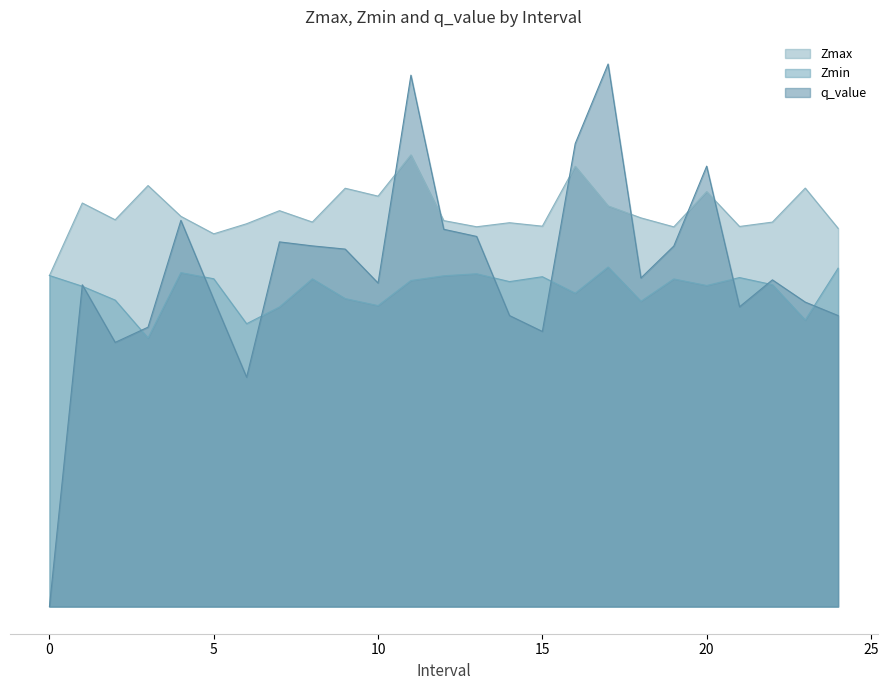

True or false: q_value has a value of 1.2 at 15.

False